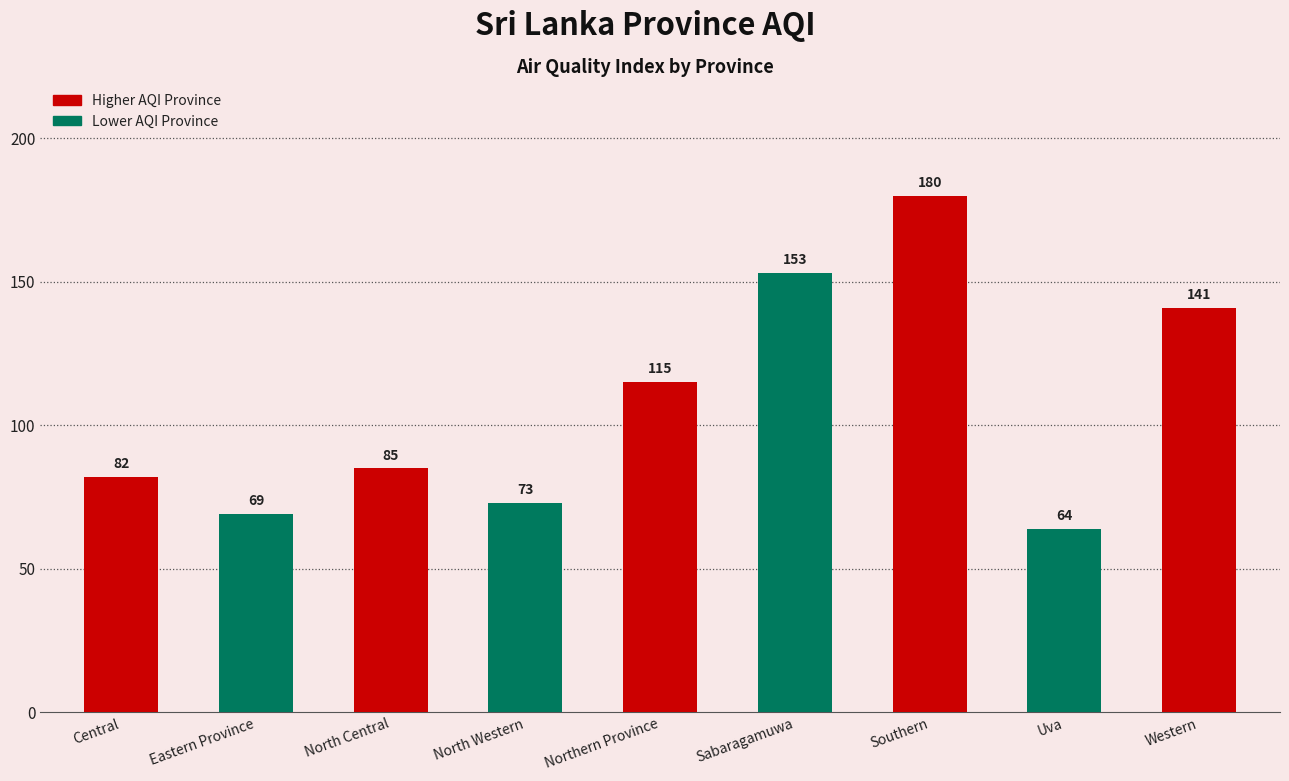

What is the approximate value at North Central, to the nearest 50?

100